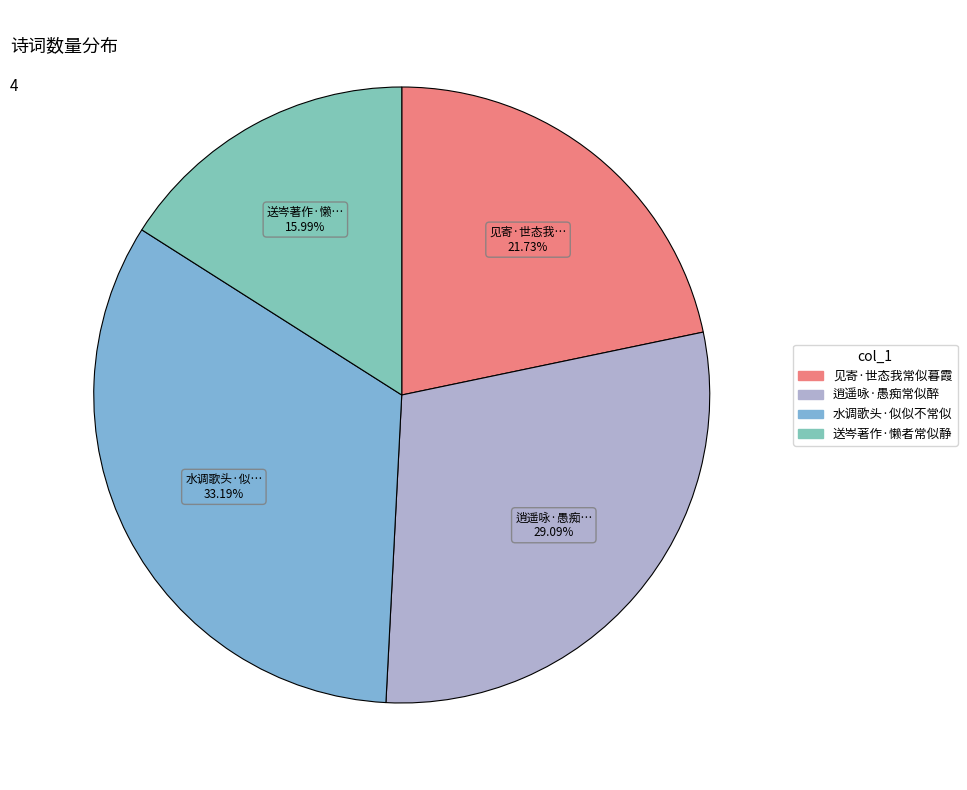

Does 送岑著作·懒者常似静 represent more than half of the total?

No